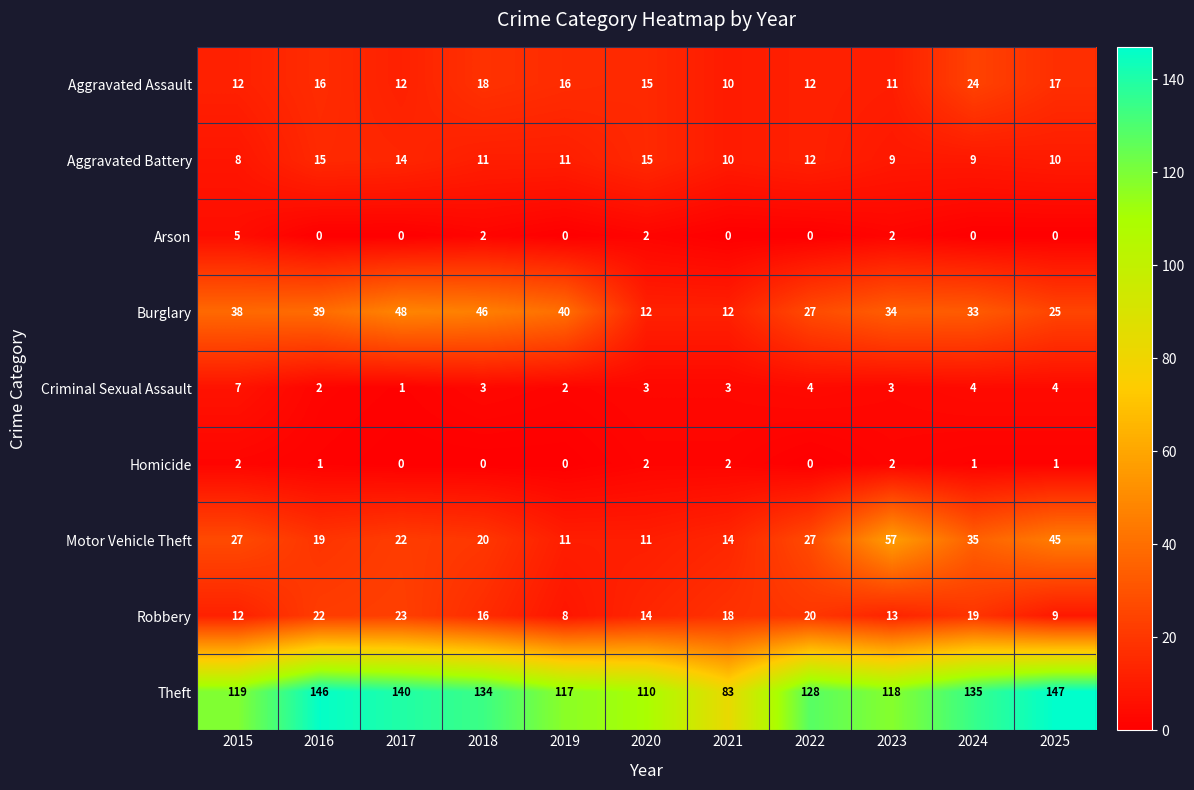

Which label corresponds to the largest value in the chart?

2025